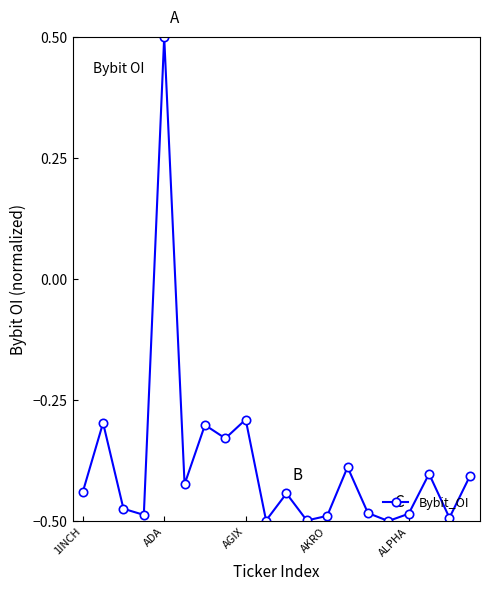

How many points are higher than both their immediate neighbors (excluding endpoints)?

7